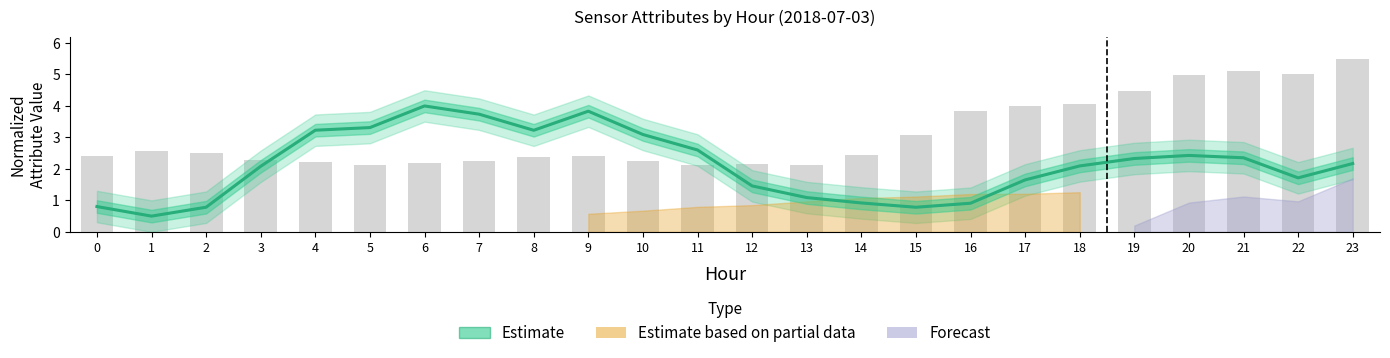

What is the difference between the values at 21 and 5?

1.0